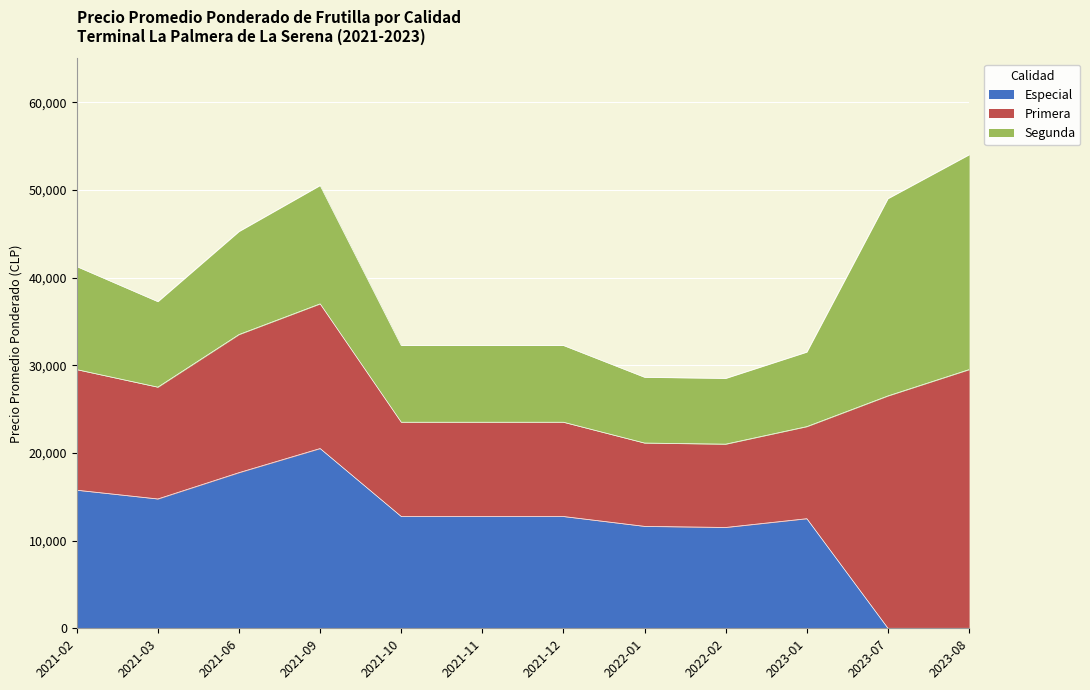

What is the difference between the Primera values at 2021-10 and 2021-02?

3000